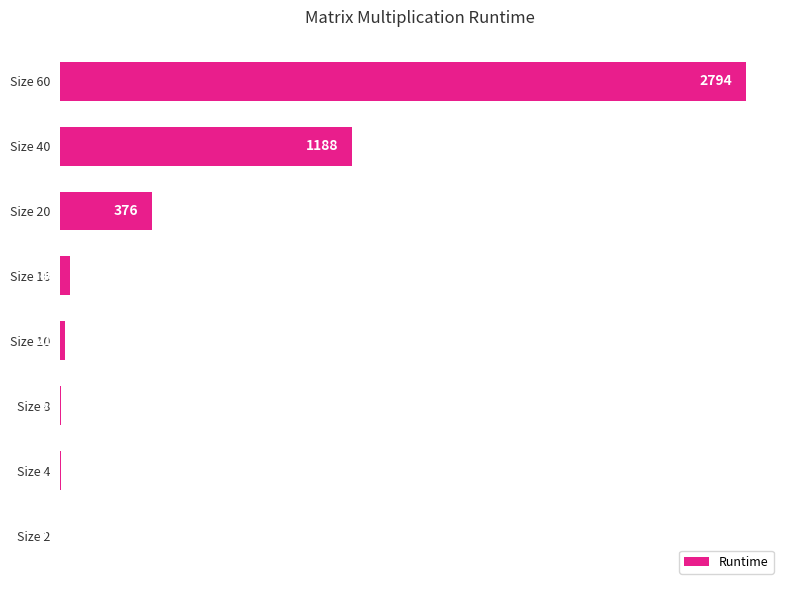

Reading top to bottom, what are all the values shown in this chart?

Size 60=2794	Size 40=1188	Size 20=376	Size 16=40	Size 10=21	Size 8=5	Size 4=2	Size 2=0